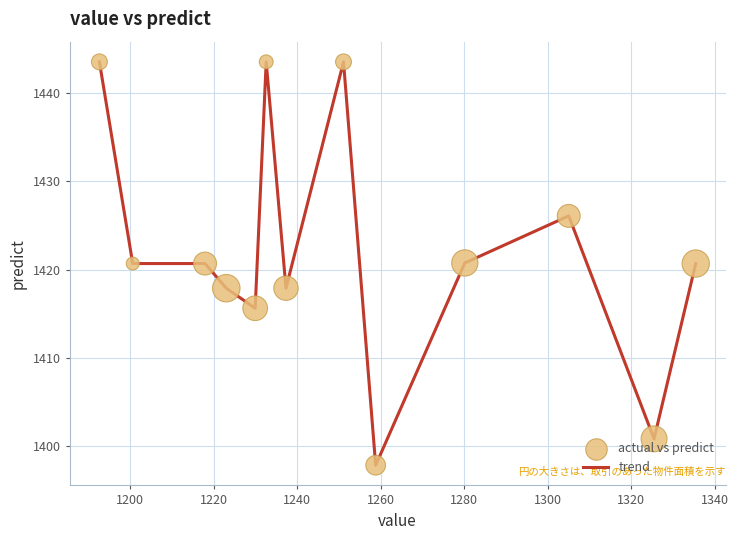

What is the greatest value displayed?

1443.5